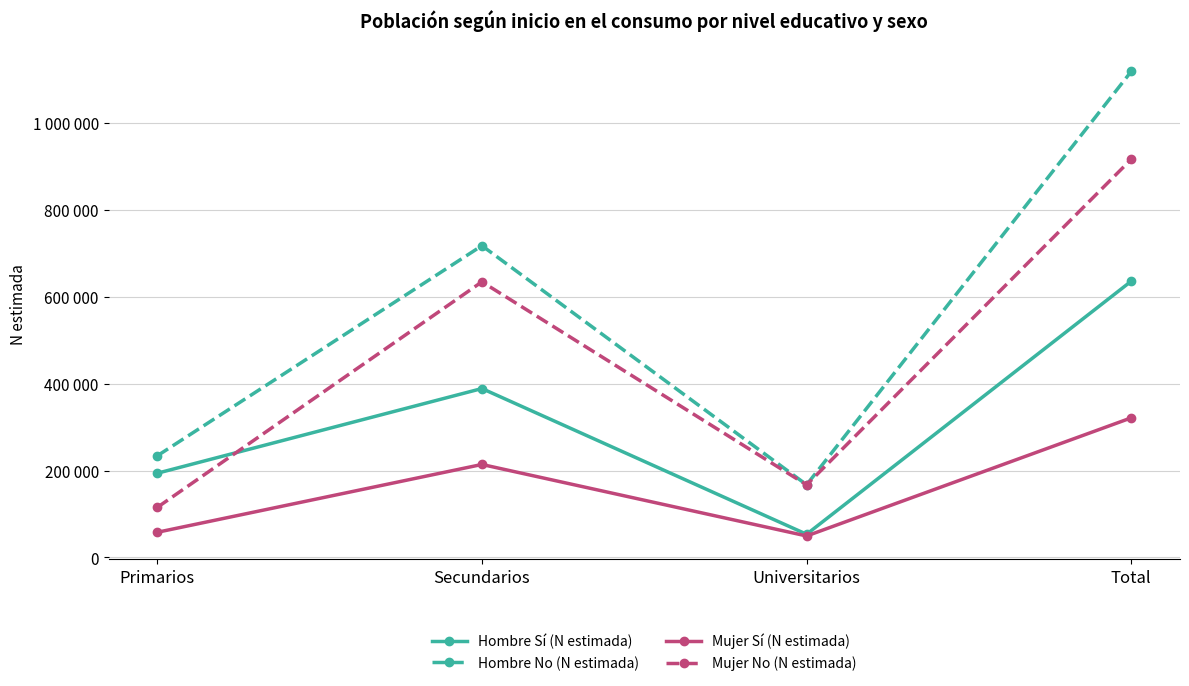

Rank the series by their maximum value, from lowest to highest.

Mujer Sí (N estimada), Hombre Sí (N estimada), Mujer No (N estimada), Hombre No (N estimada)